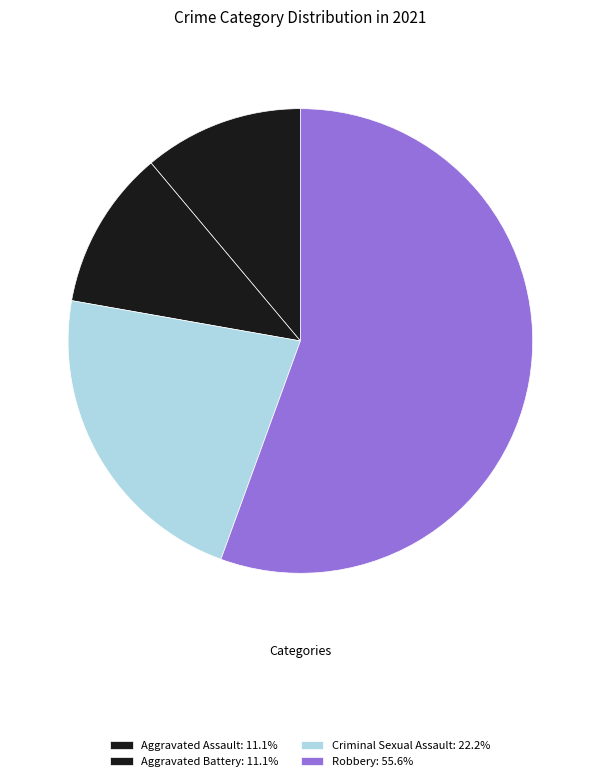

What is the ratio of the value at Aggravated Battery to the value at Criminal Sexual Assault?

0.5